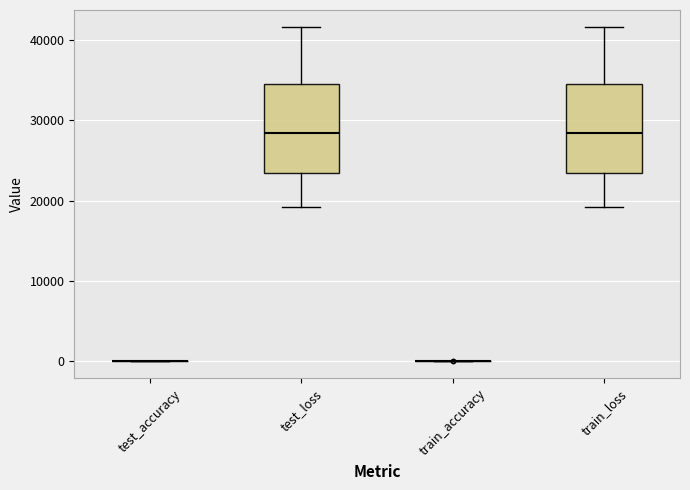

Reading left to right, transcribe this box plot: for each box, give where its median line is, the range the box spans, and where its two whiskers end, as read against the y-axis. The values are not printed on the chart, so give them approximately, as read against the axis.

test_accuracy: box collapsed to a line at 0, whiskers 0 to 0
test_loss: median 28000, box 23000 to 34000, whiskers 19000 to 42000
train_accuracy: box collapsed to a line at 0, whiskers 0 to 0
train_loss: median 28000, box 23000 to 34000, whiskers 19000 to 42000